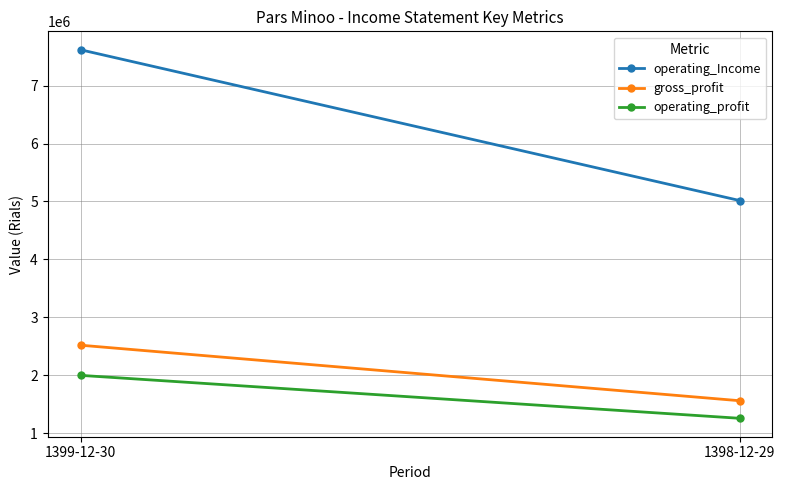

What is the value of the operating_Income point at the 2nd from the left?

5016925